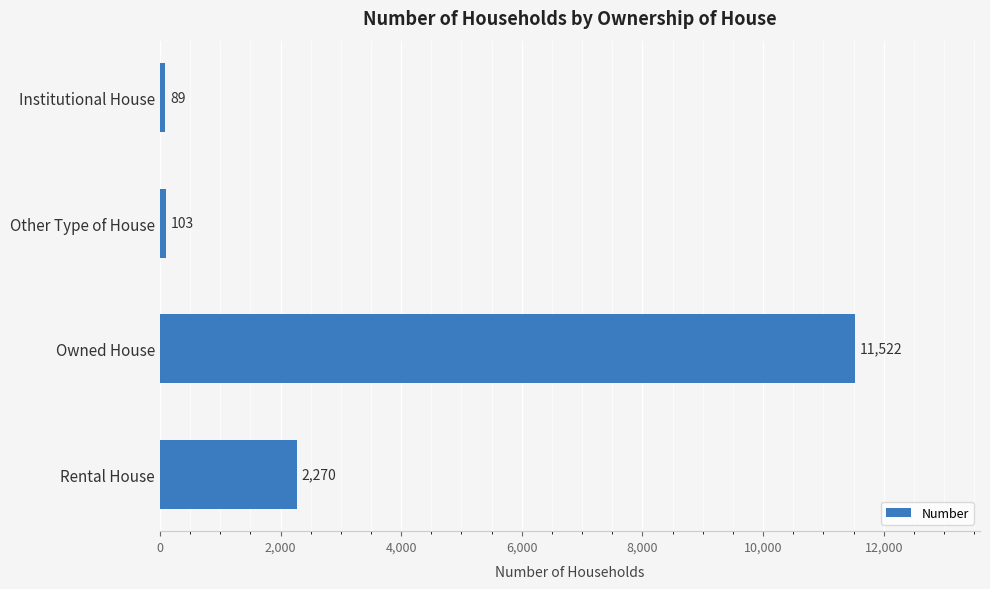

Which category has the highest value across all series?

Owned House